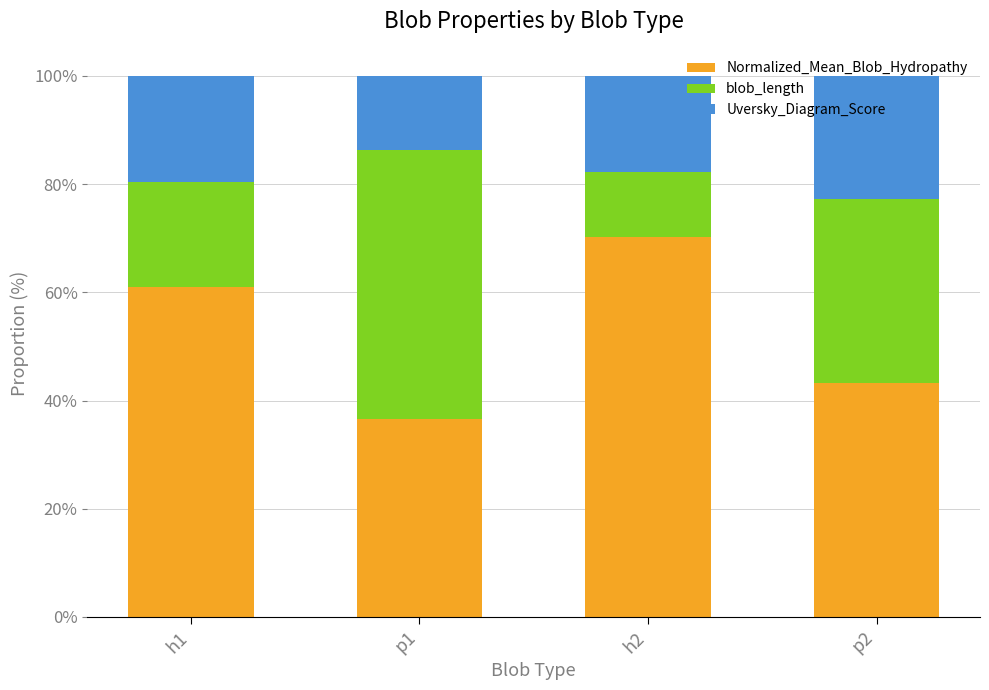

Which category has the lowest value in the Normalized_Mean_Blob_Hydropathy series?

p1